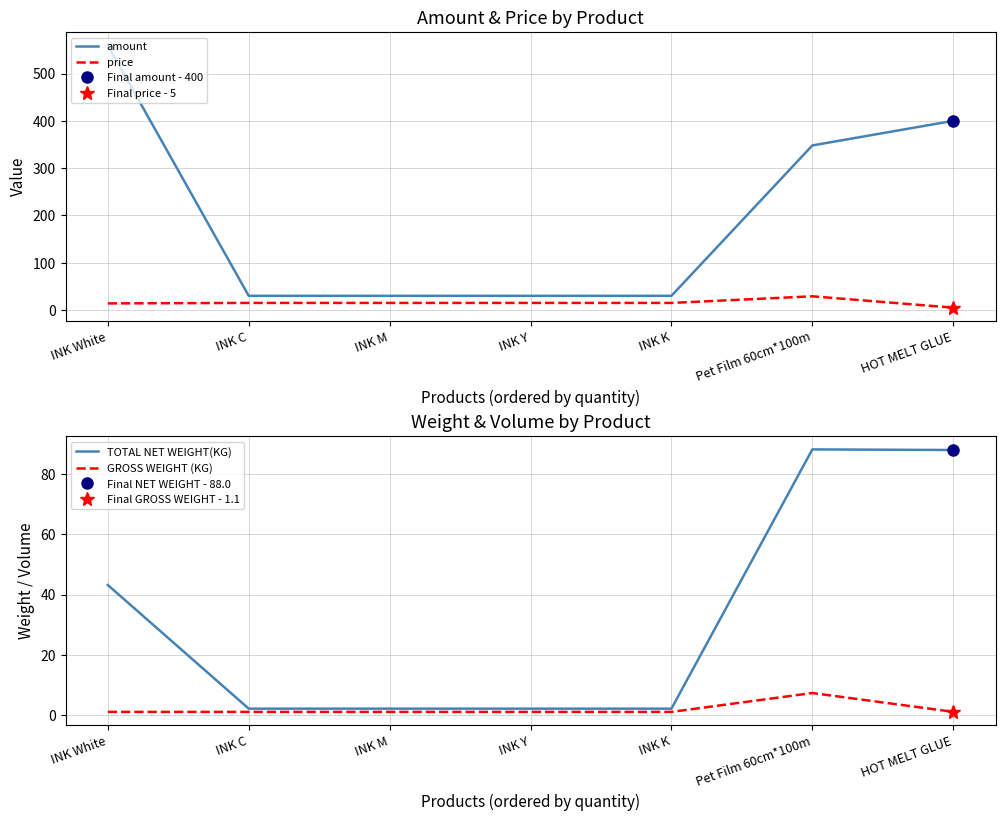

What position from the right is INK Y?

4